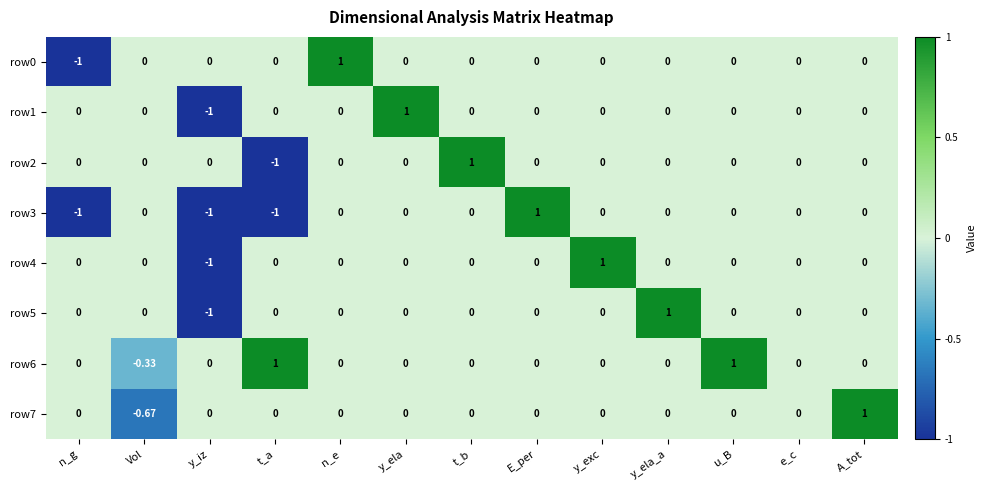

Which category has the highest value in the row5 series?

y_ela_a